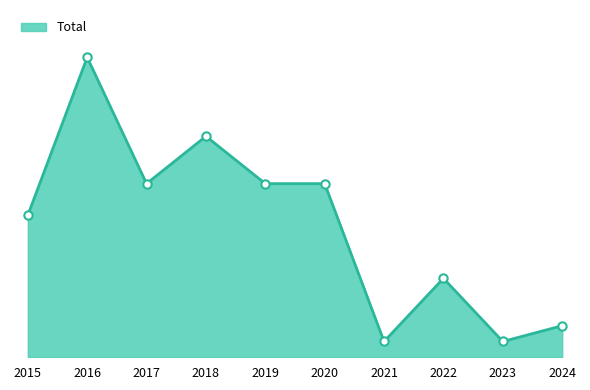

True or false: the data shows 11 at 2020.

True